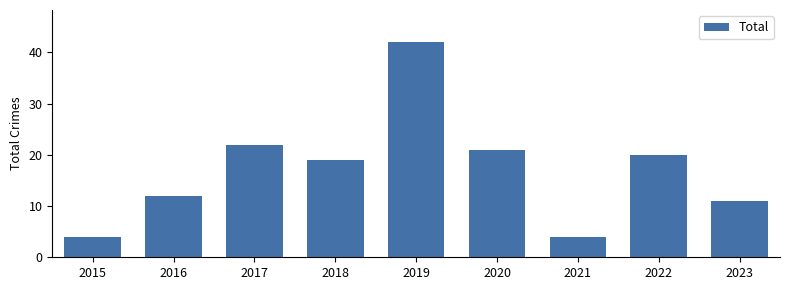

How many bars are there in total?

9